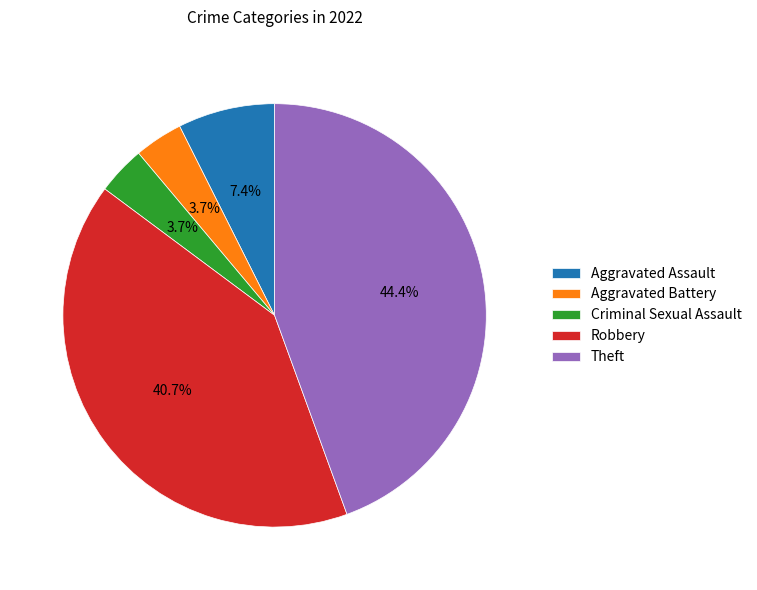

Count the number of slices in the pie.

5